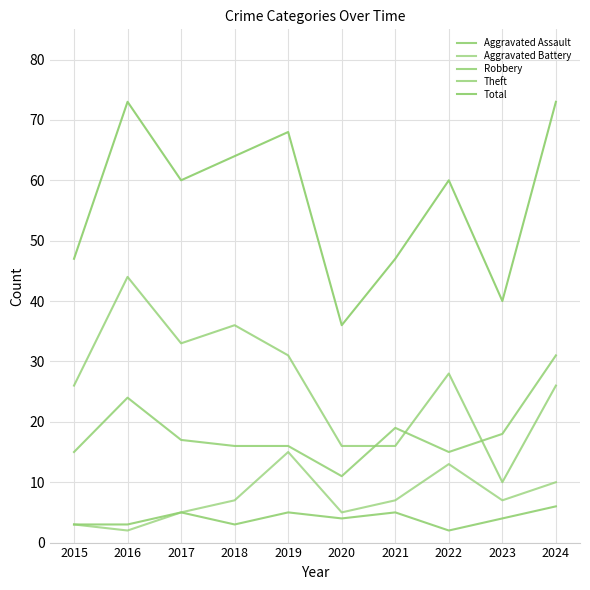

What is the approximate value of Theft at 2017, to the nearest 10?

30